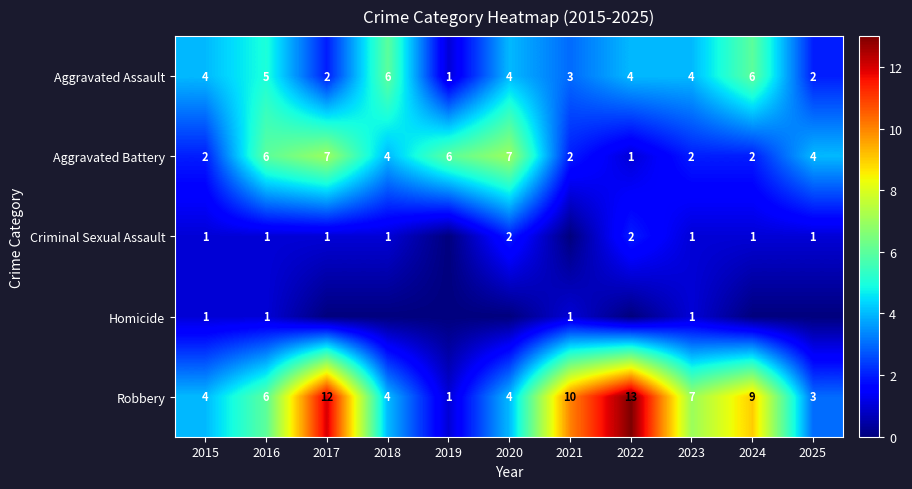

At which label does Aggravated Battery first exceed 4?

2016